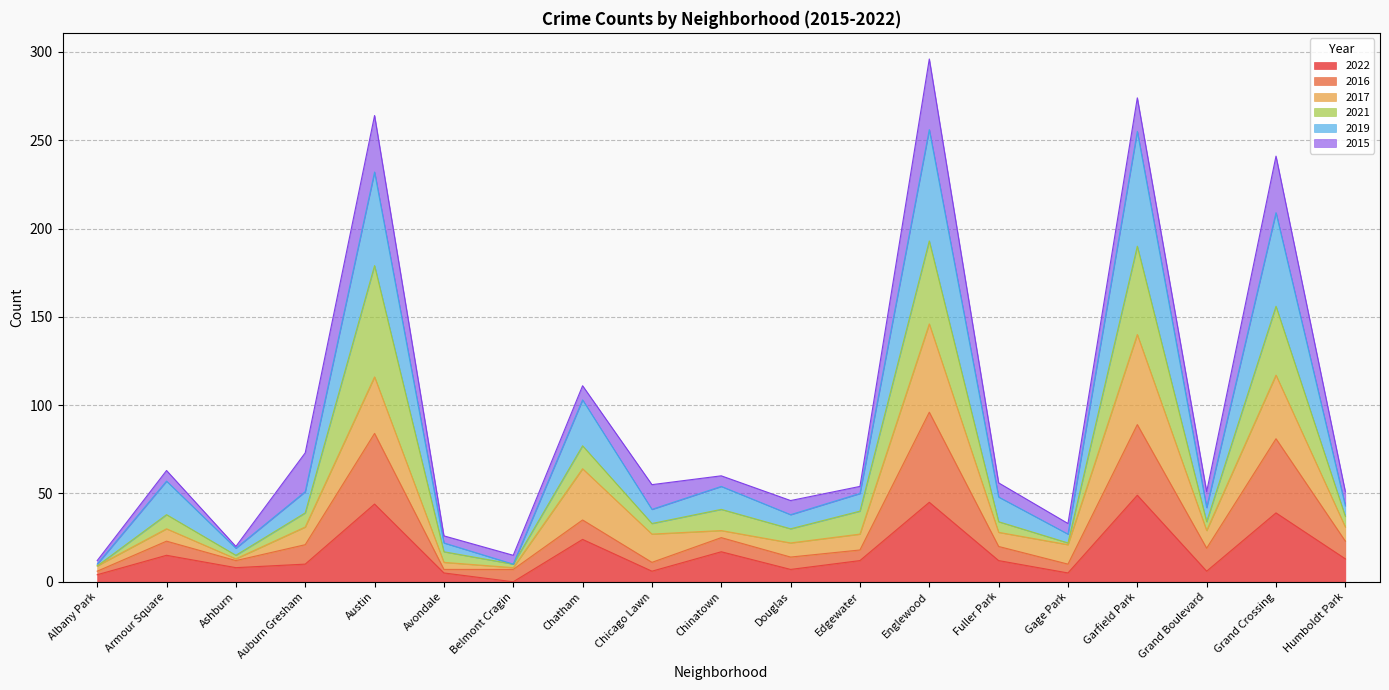

What are all the series names shown in the legend?

2022, 2016, 2017, 2021, 2019, 2015